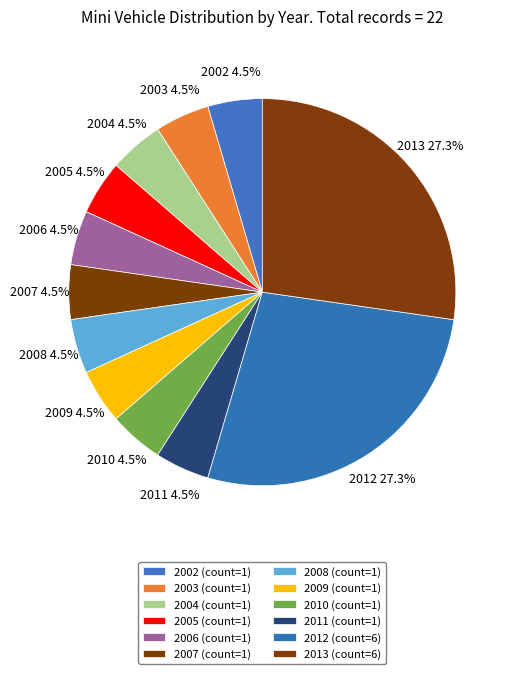

Is there any slice that represents more than half of the pie?

No